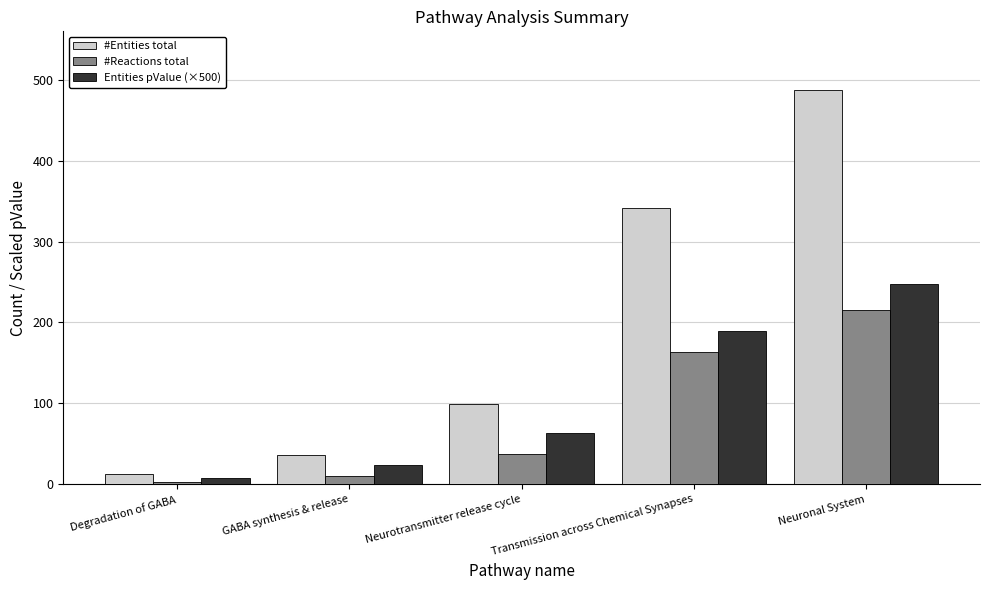

What position from the left is Neuronal System?

5